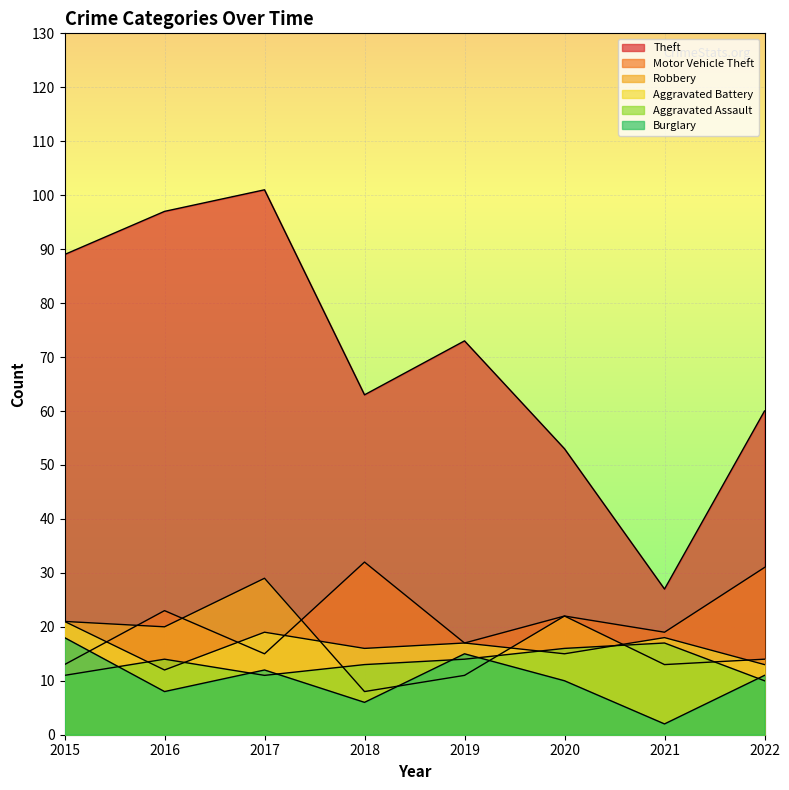

Which category has the lowest value in the Aggravated Assault series?

2022